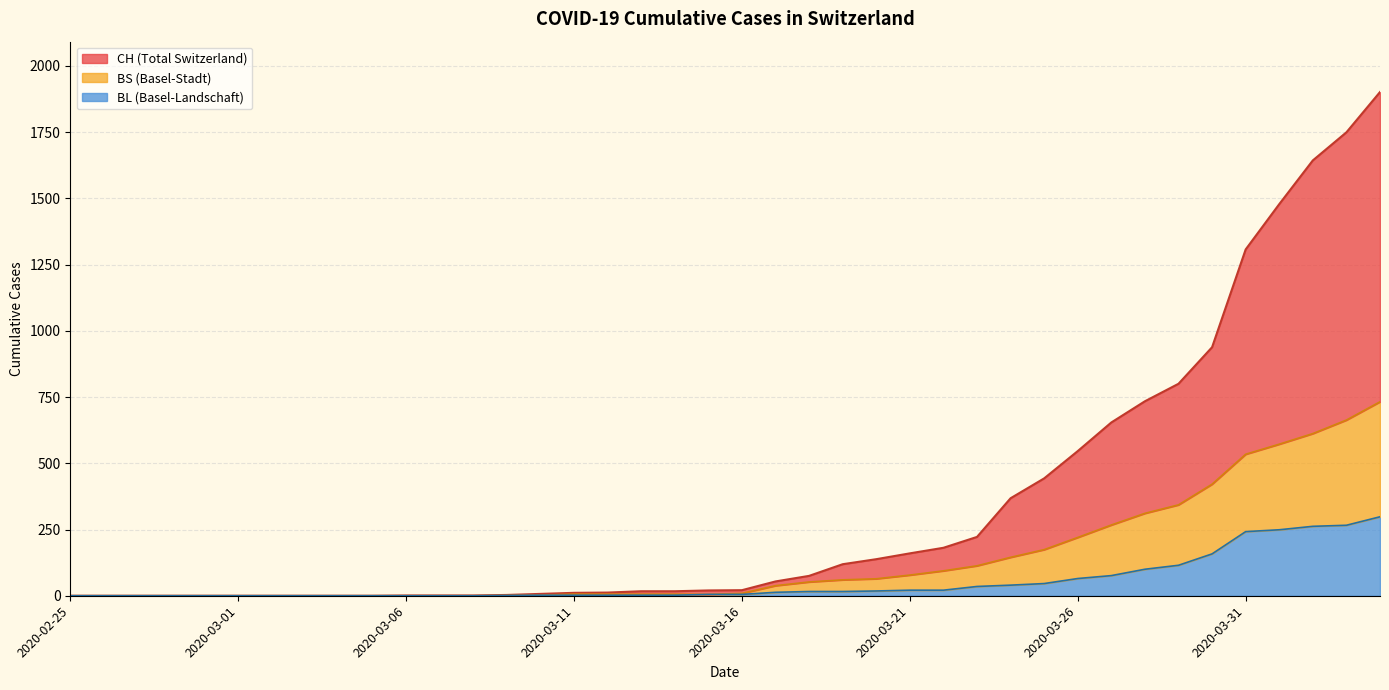

List the labels in order of CH value, smallest first.

2020-02-25, 2020-02-26, 2020-02-27, 2020-02-28, 2020-02-29, 2020-03-01, 2020-03-02, 2020-03-03, 2020-03-04, 2020-03-05, 2020-03-06, 2020-03-07, 2020-03-08, 2020-03-09, 2020-03-10, 2020-03-11, 2020-03-12, 2020-03-13, 2020-03-14, 2020-03-15, 2020-03-16, 2020-03-17, 2020-03-18, 2020-03-19, 2020-03-20, 2020-03-21, 2020-03-22, 2020-03-23, 2020-03-24, 2020-03-25, 2020-03-26, 2020-03-27, 2020-03-28, 2020-03-29, 2020-03-30, 2020-03-31, 2020-04-01, 2020-04-02, 2020-04-03, 2020-04-04